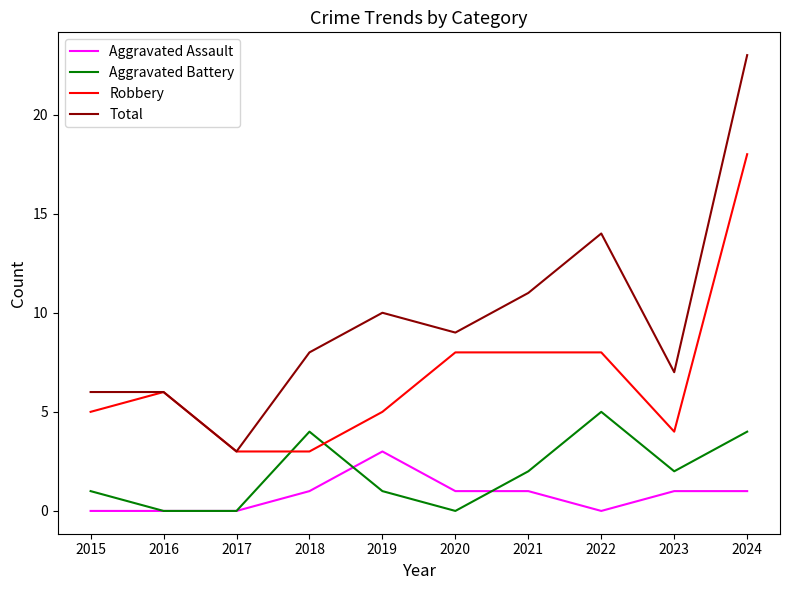

Which category has the highest value in the Total series?

2024